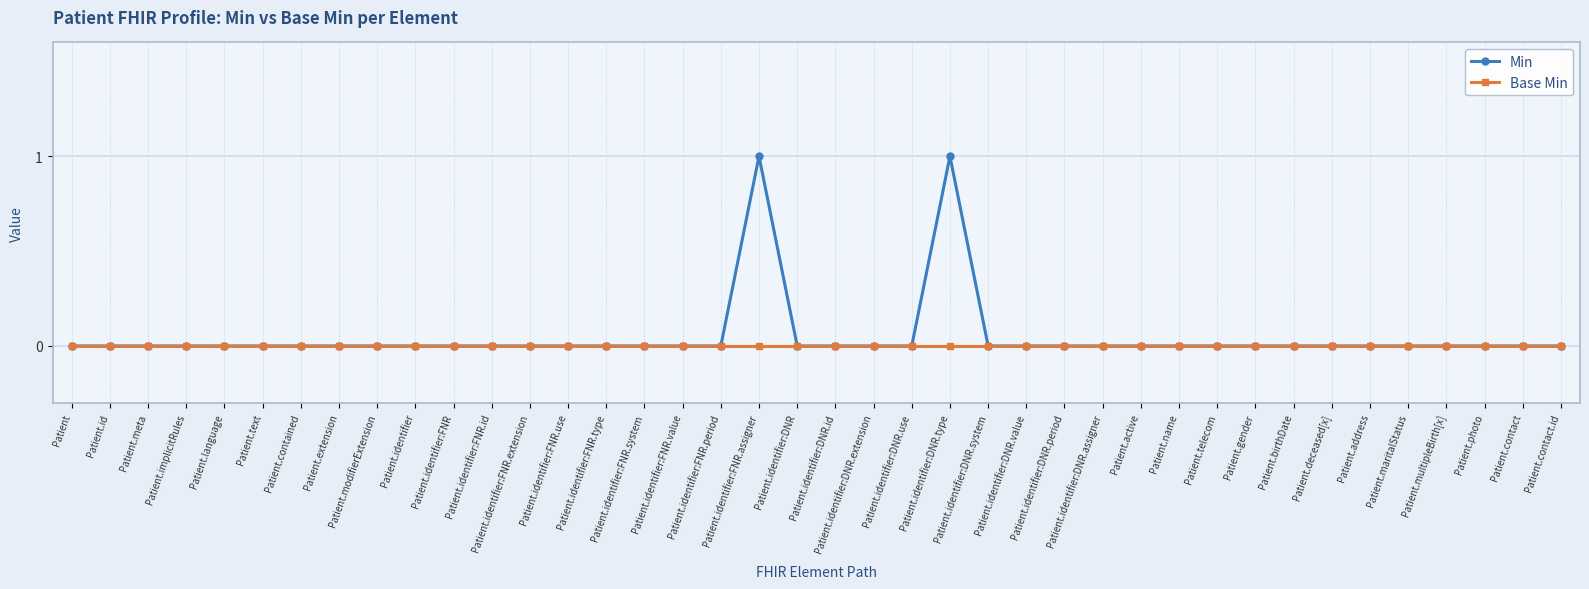

List the series in order of their peak value, lowest first.

Base Min, Min